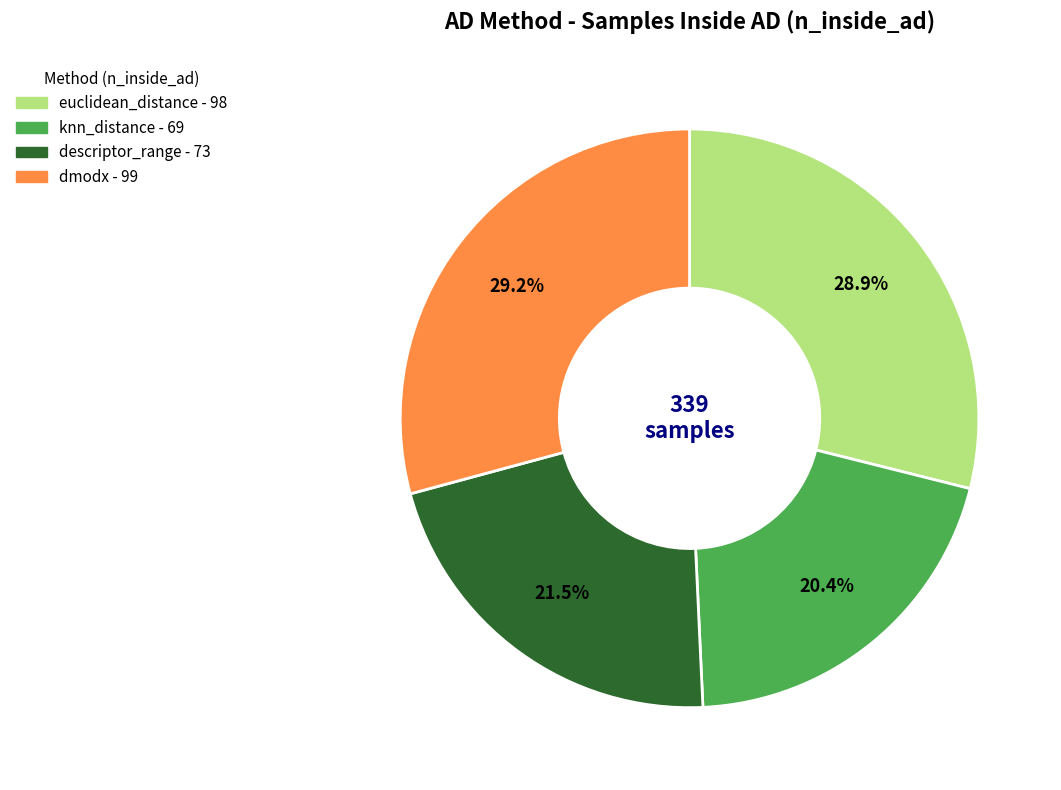

Between dmodx and knn_distance, which is larger?

dmodx